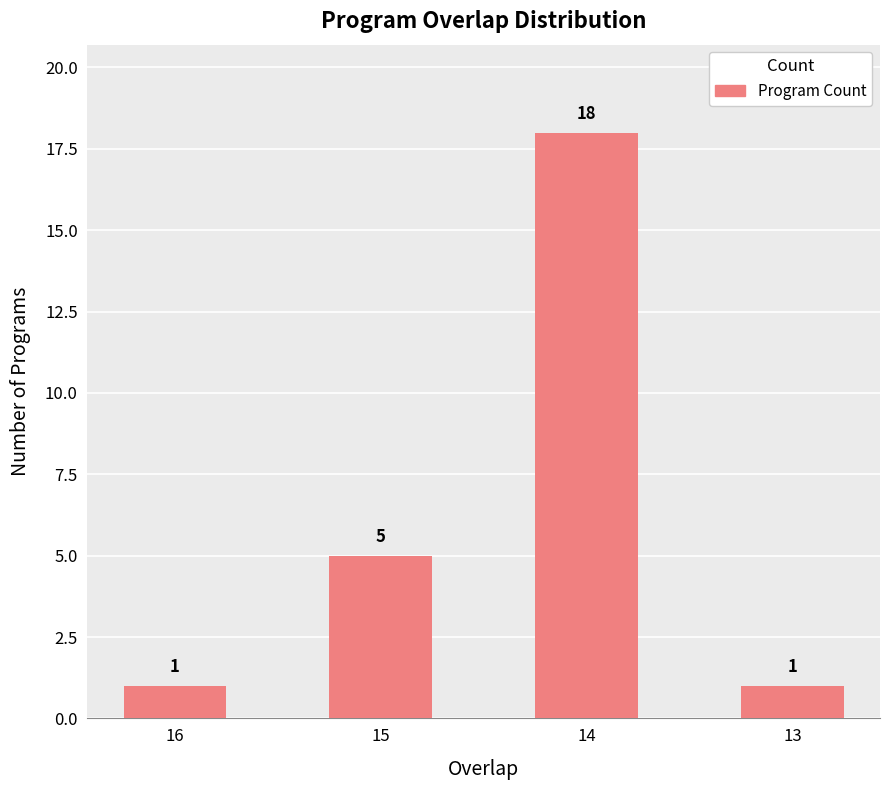

What is the average value?

6